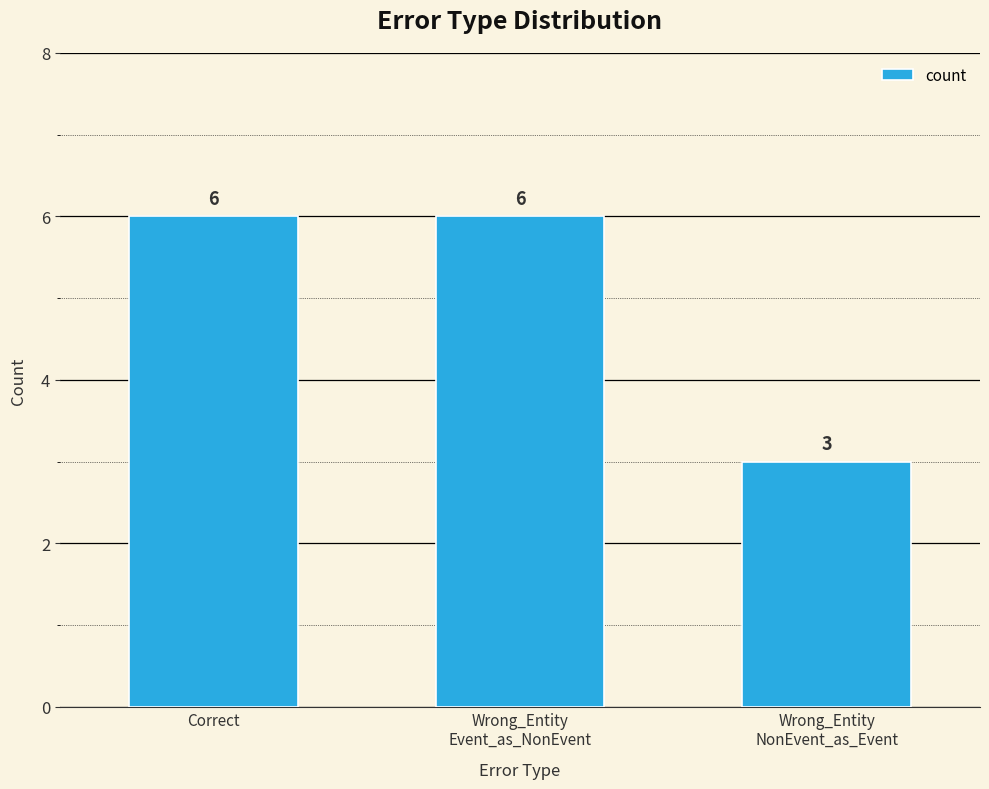

How many values are between 3 and 6?

3